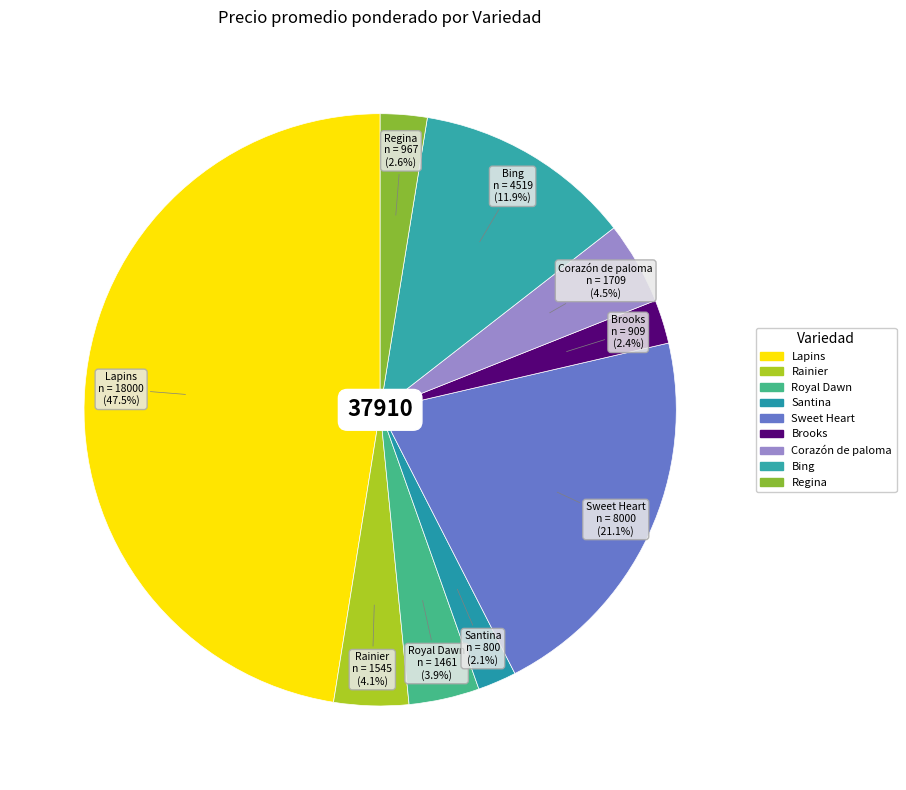

Is Lapins the majority of the pie?

No